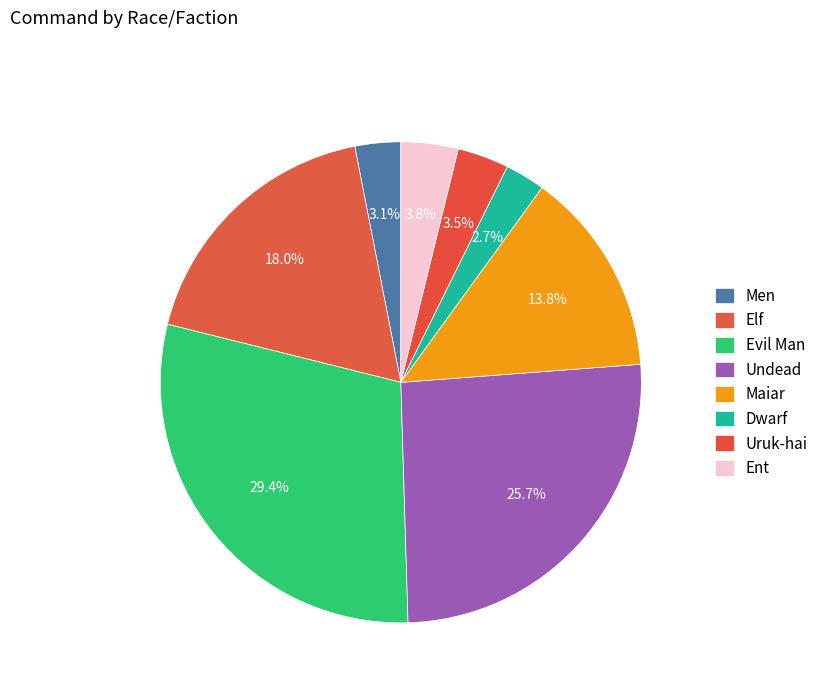

Which category has the biggest portion of the pie?

Evil Man